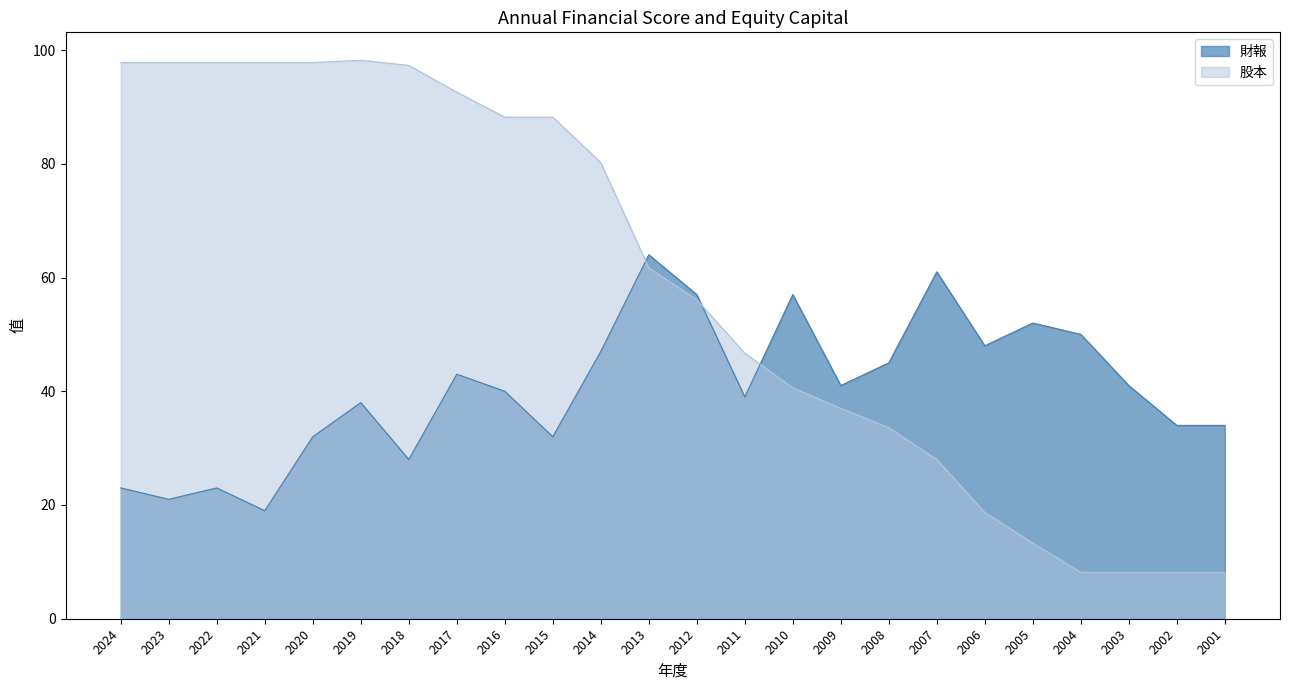

Reading right to left, transcribe all the data shown in this chart.

財報: 34.0	34.0	41.0	50.0	52.0	48.0	61.0	45.0	41.0	57.0	39.0	57.0	64.0	47.0	32.0	40.0	43.0	28.0	38.0	32.0	19.0	23.0	21.0	23.0
股本: 8.2	8.2	8.2	8.2	13.3	18.7	28.0	33.6	37.0	40.6	46.7	56.1	61.7	80.2	88.2	88.2	92.6	97.3	98.2	97.8	97.8	97.8	97.8	97.8